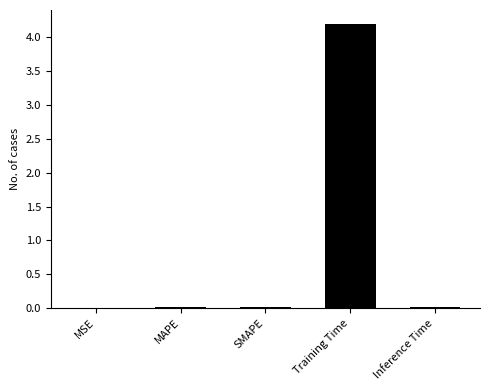

Is it true that the value at Inference Time is 0.0?

True